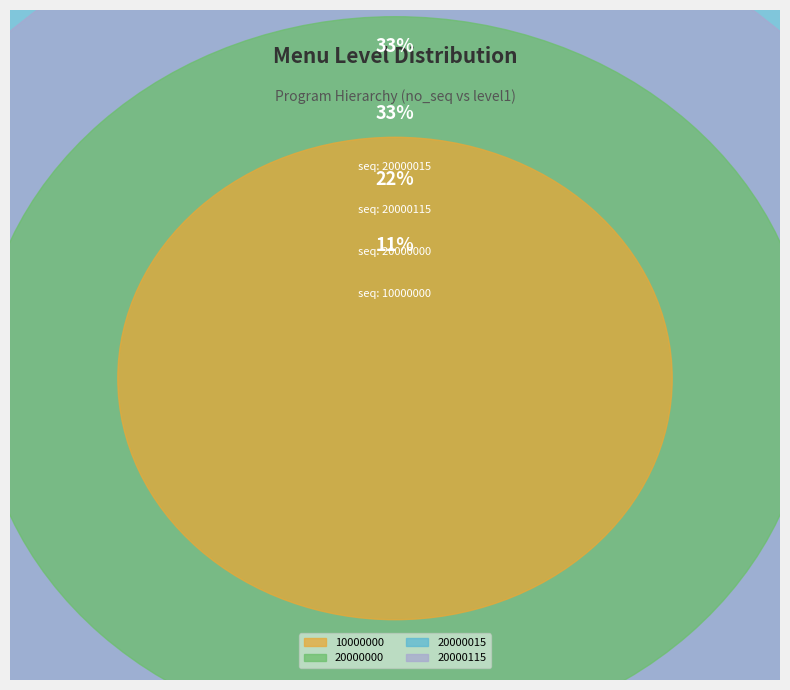

The 20000115 slice represents 33% of the pie. True or false?

True